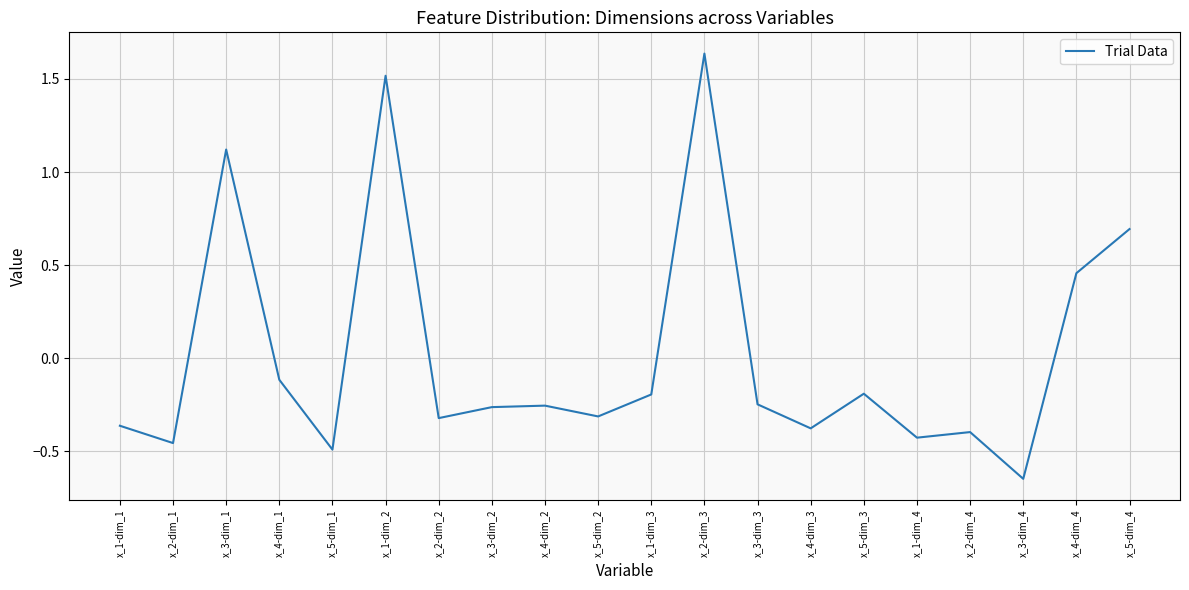

What is the difference between the values at x_2-dim_1 and x_4-dim_4?

0.9